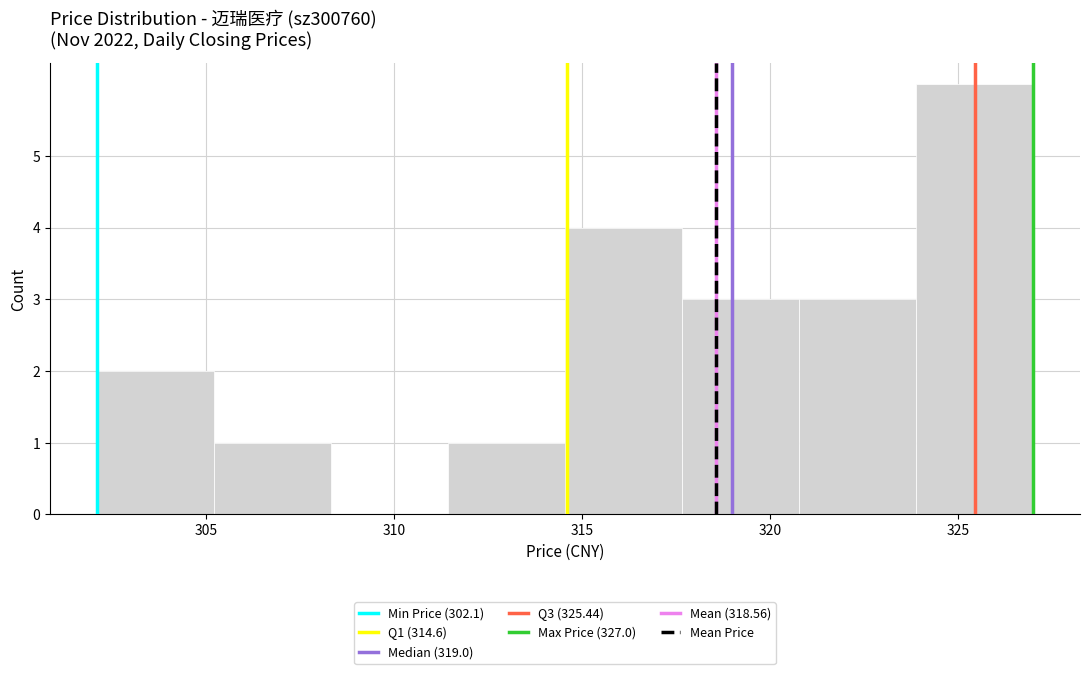

Reading left to right, transcribe this chart: for each bar, give the range it covers on the x-axis and its height. Neither the bar edges nor the heights are printed on the chart, so give them approximately, as read against the axes.

302.0 to 305.0: 2
305.0 to 308.5: 1
308.5 to 311.5: 0
311.5 to 314.5: 1
314.5 to 317.5: 4
317.5 to 321.0: 3
321.0 to 324.0: 3
324.0 to 327.0: 6